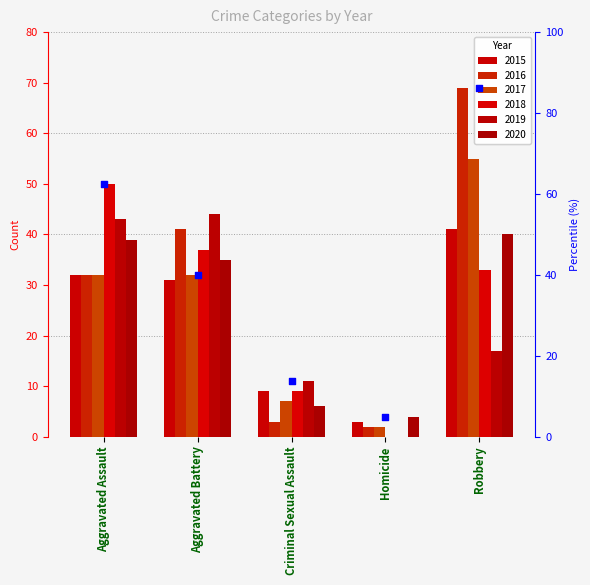

What is the total value across all series at Criminal Sexual Assault?

45